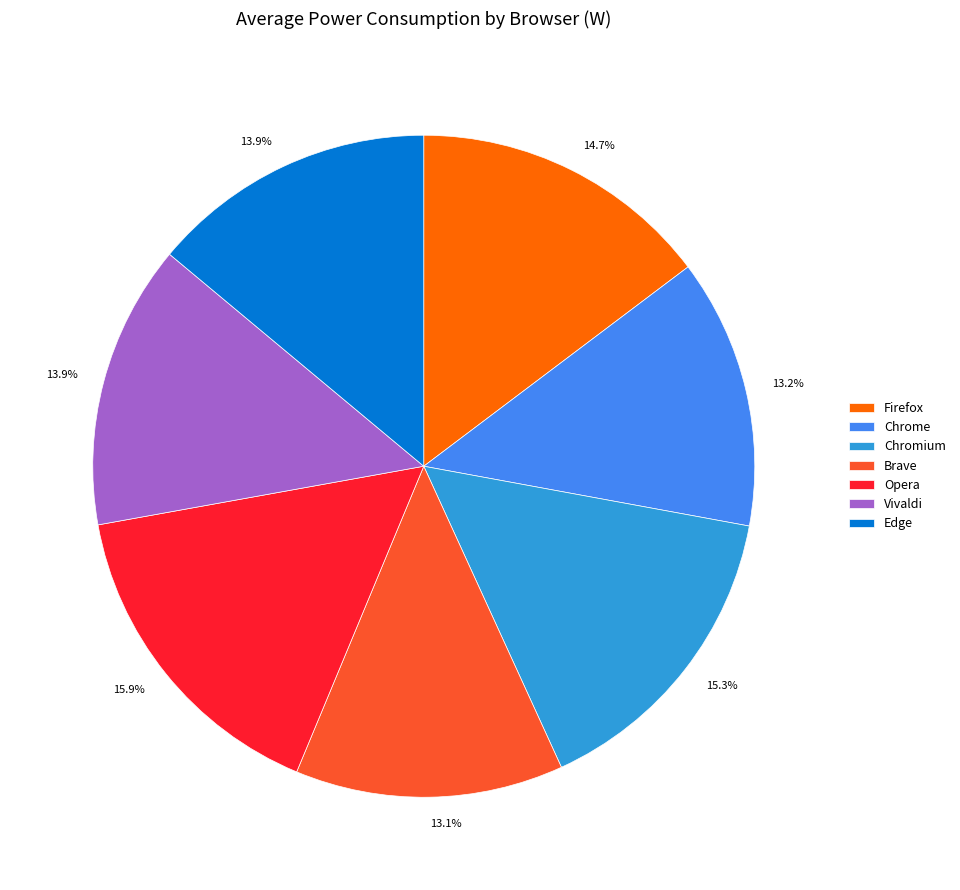

What percentage is the Vivaldi slice, to the nearest percent?

14%